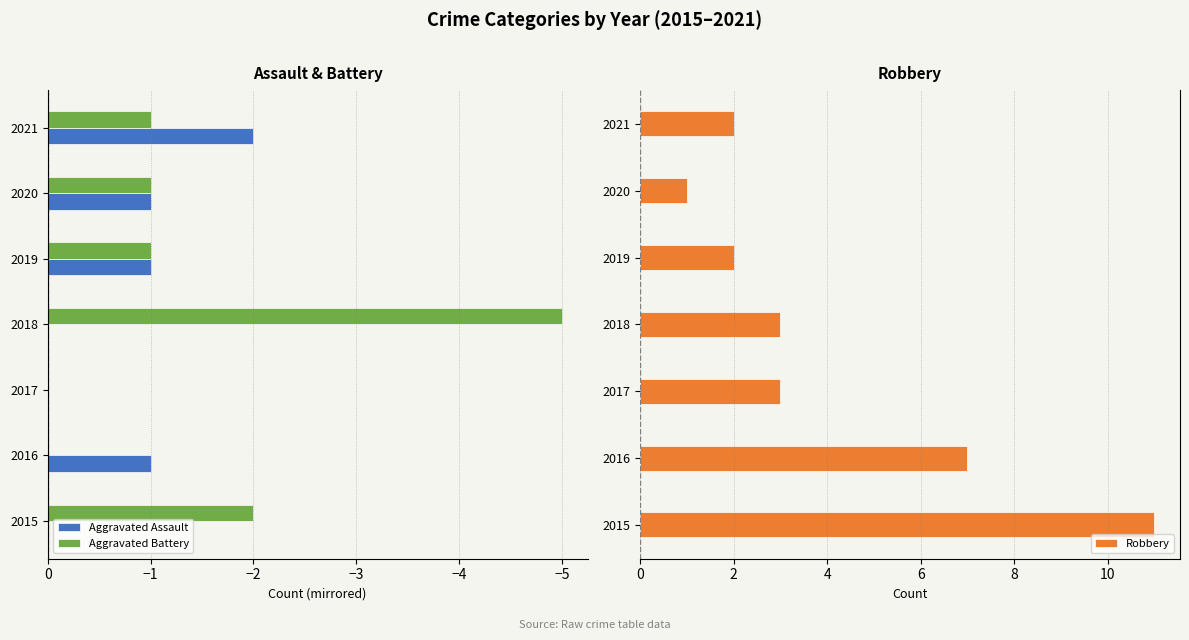

What are all the series names shown in the legend?

Aggravated Assault, Aggravated Battery, Robbery